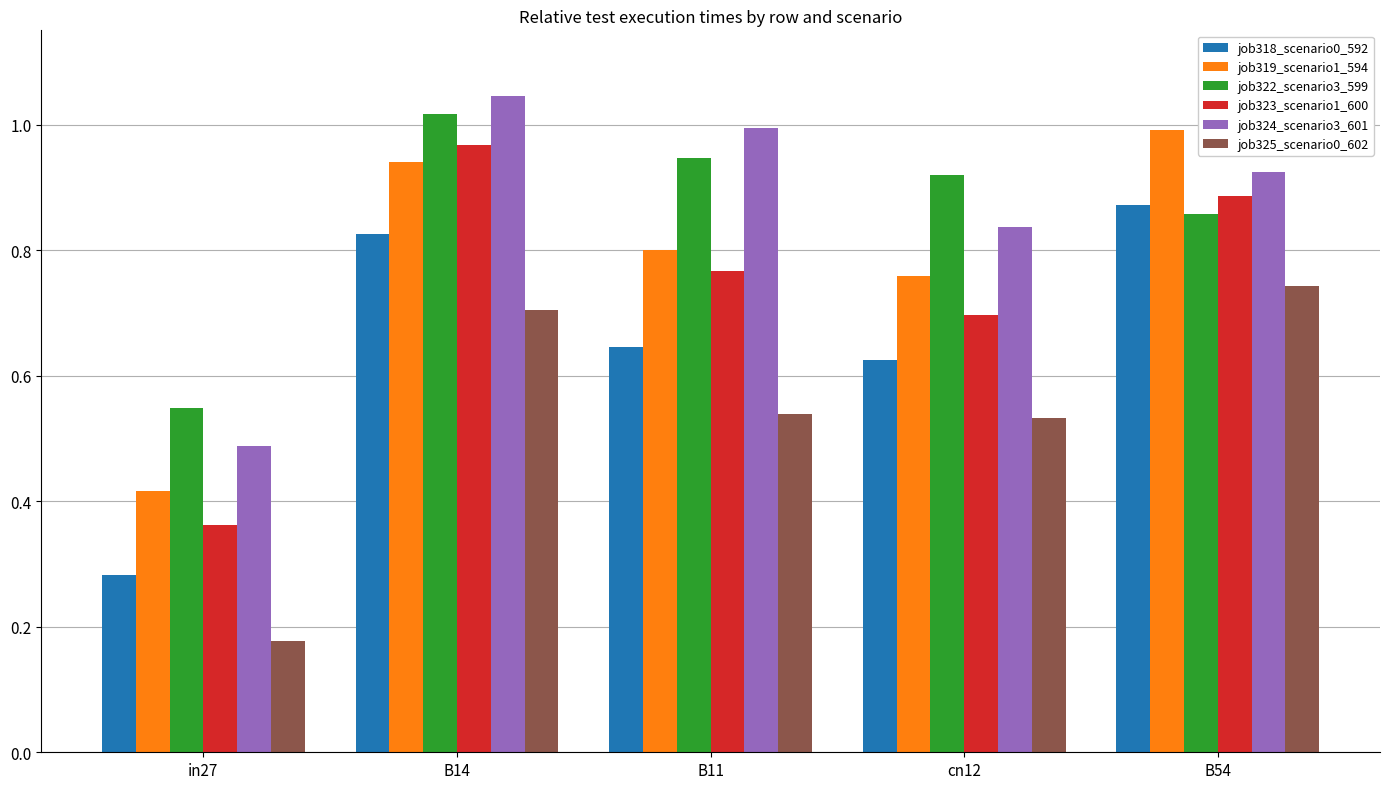

Is it true that job323_scenario1_600 equals 1.4 at B14?

False